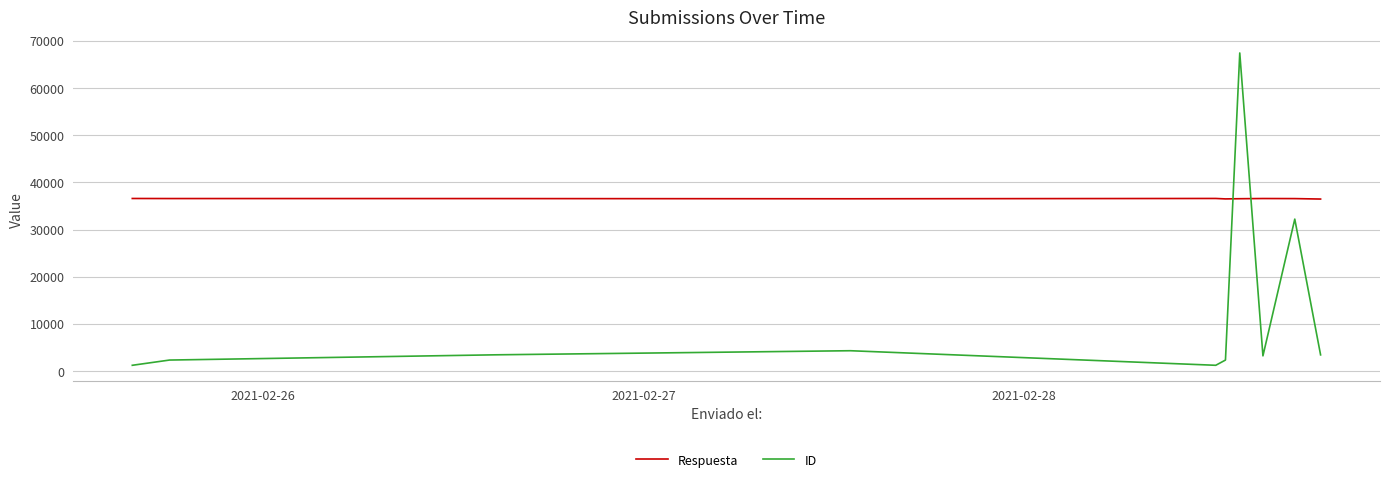

Which series has the widest spread of values?

ID